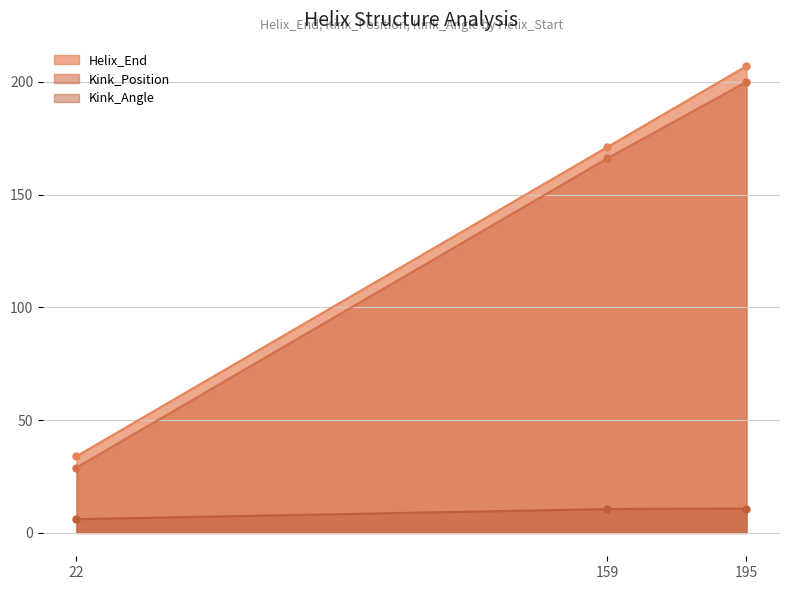

What is the value of the Kink_Position point at the 1st from the left?

29.0